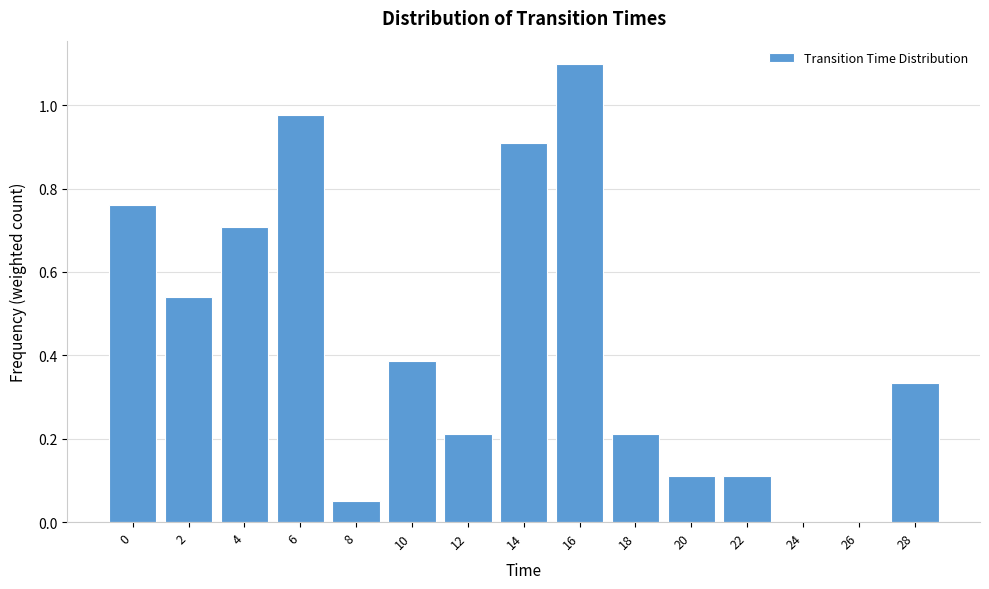

Between 4 and 14, which is larger?

14